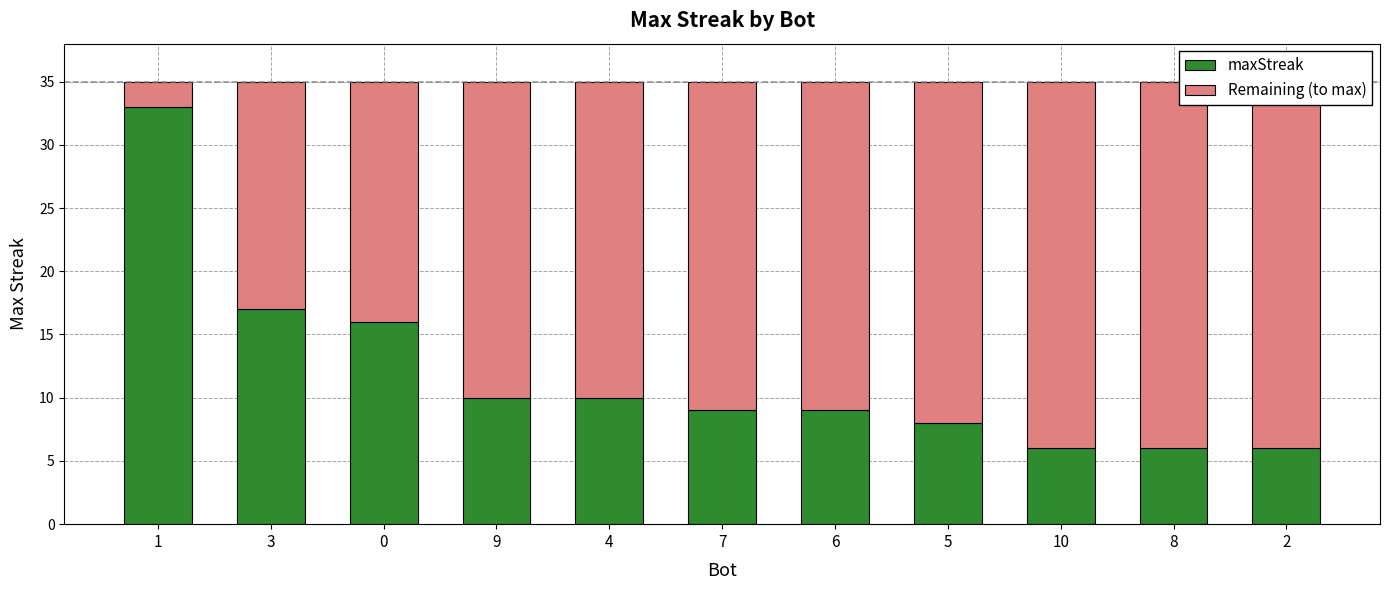

The Remaining (to max) series shows 1 at 1. True or false?

False